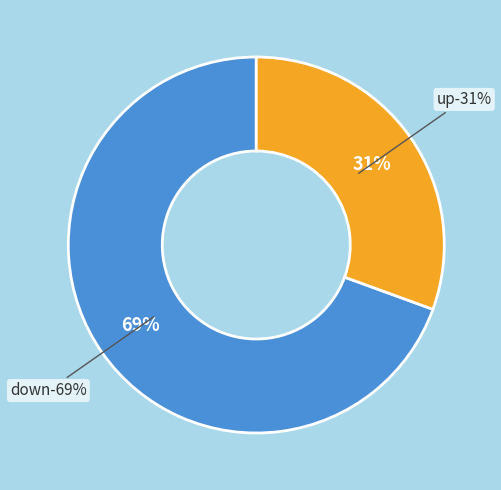

Do down and up together represent more than half of the pie?

Yes